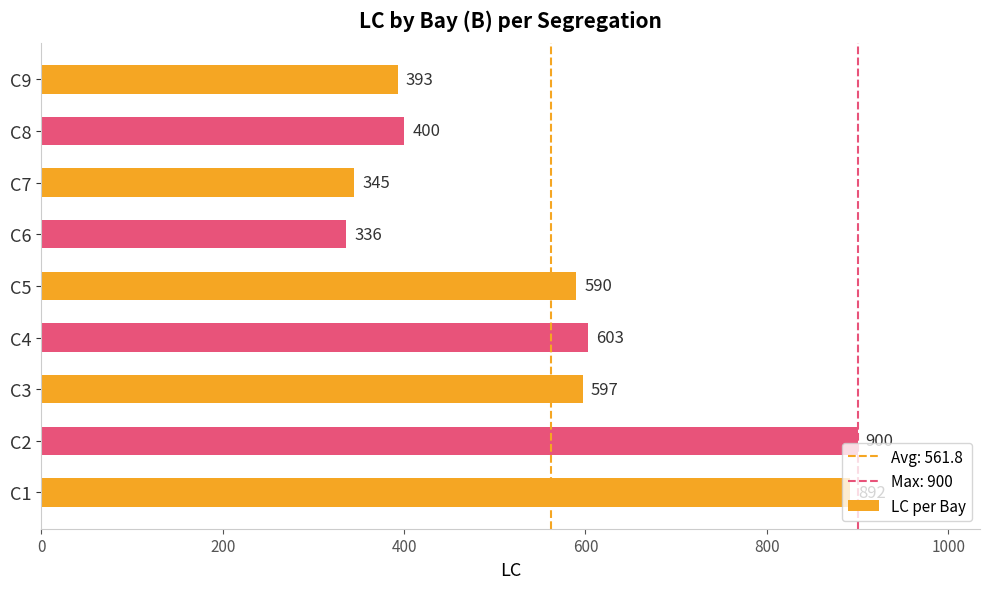

What is the change in value from C1 to C8?

-492